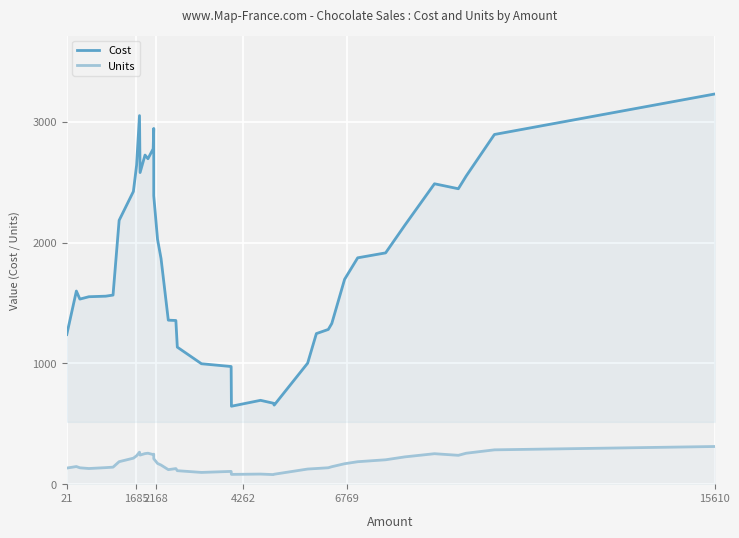

What is the difference between the second highest and second lowest values in the Units series?

203.3